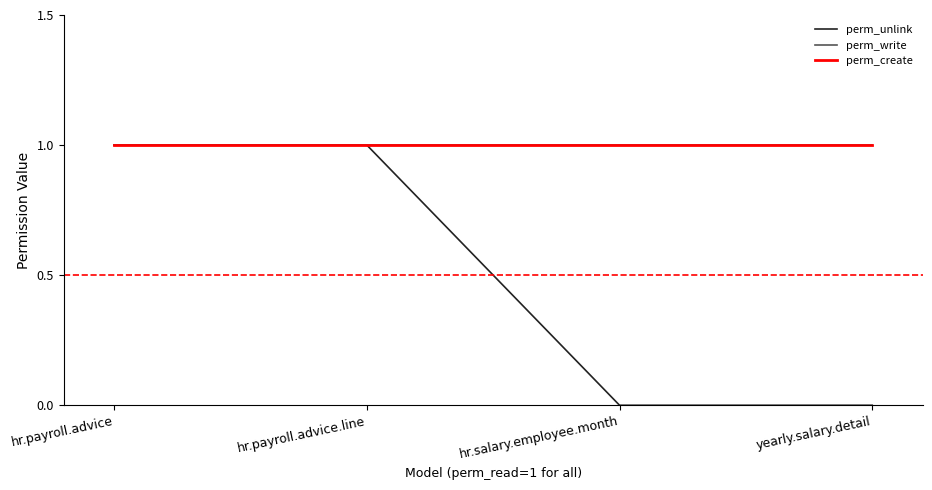

Is this an area chart (filled region under the line)?

No